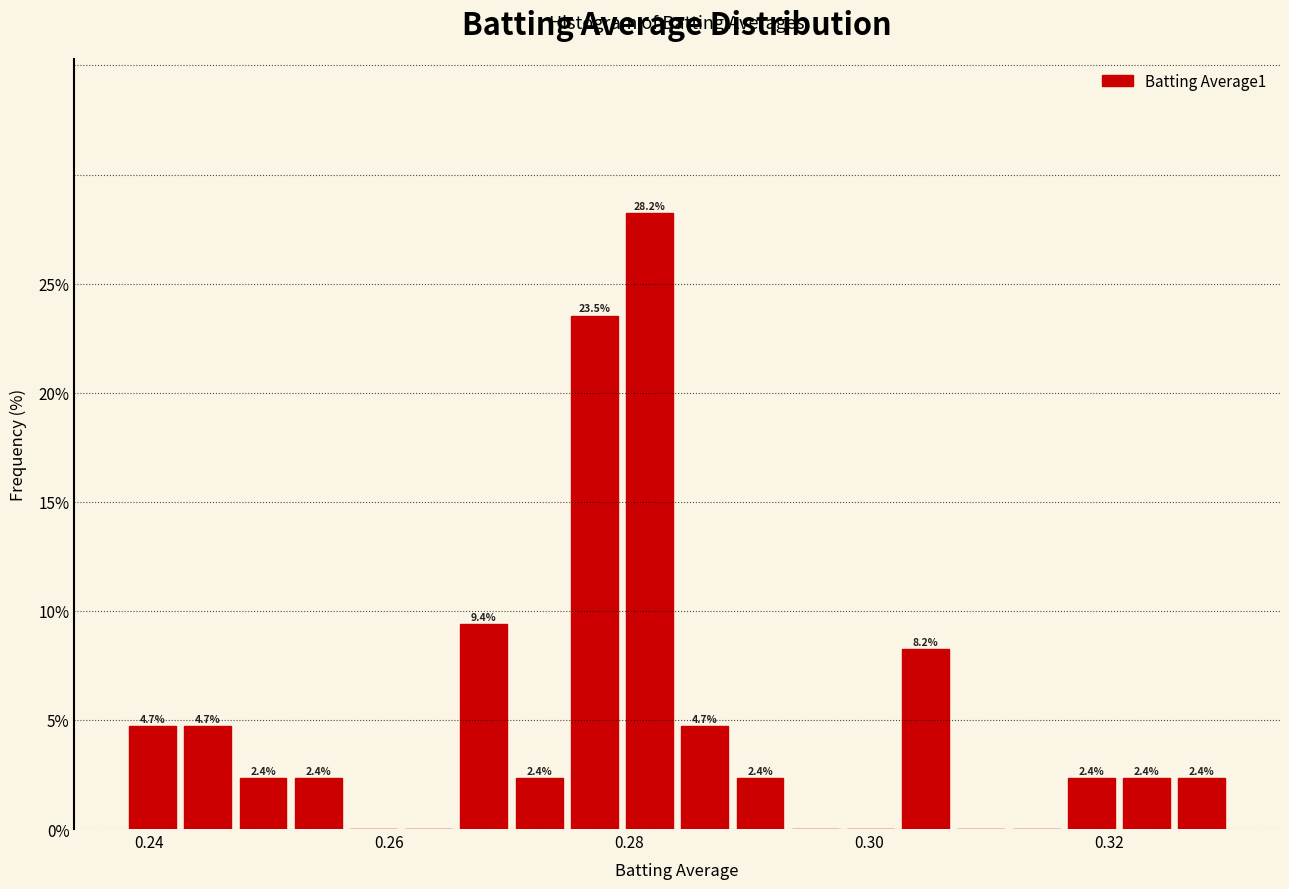

Read against the x-axis, roughly where is the centre of the tallest bar?

0.282